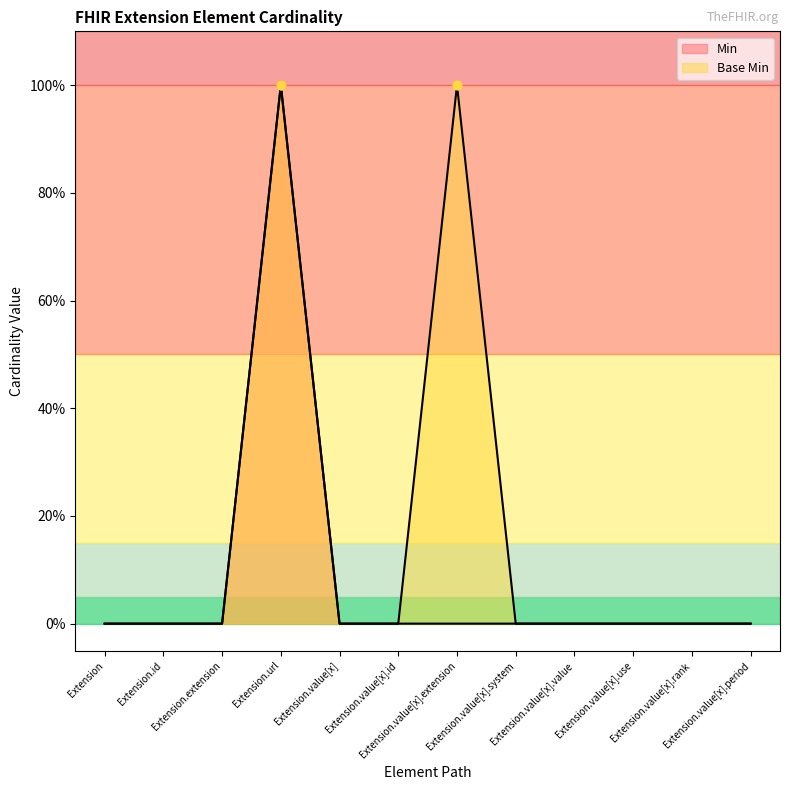

At which category is the sum across all series the highest?

Extension.url